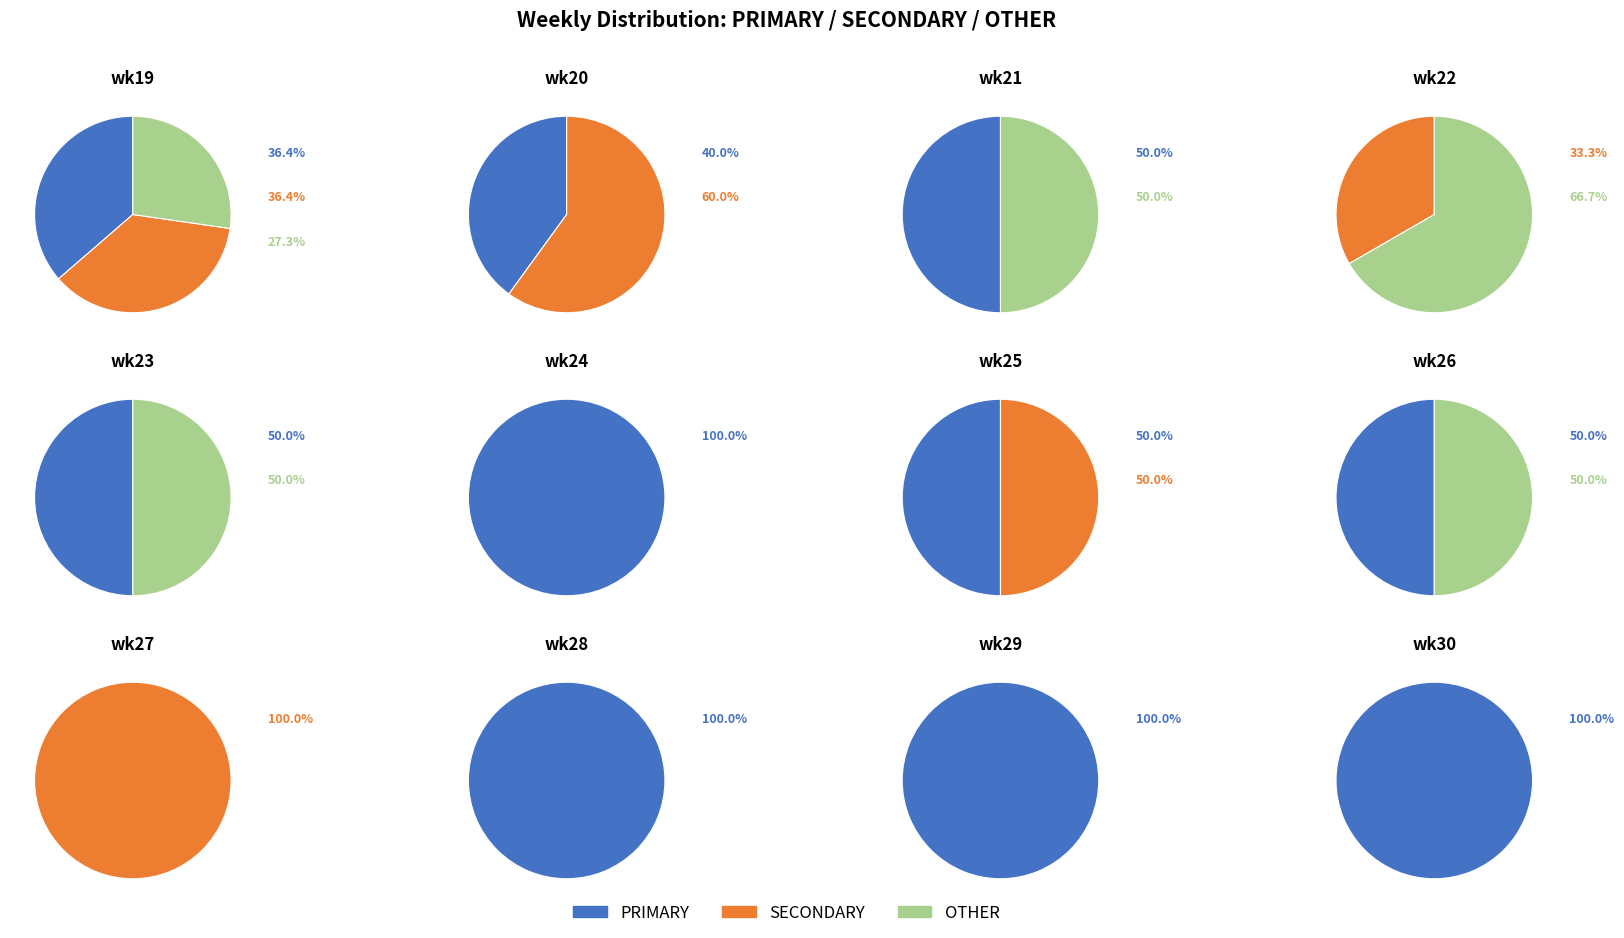

Which category has the biggest portion of the pie?

wk24